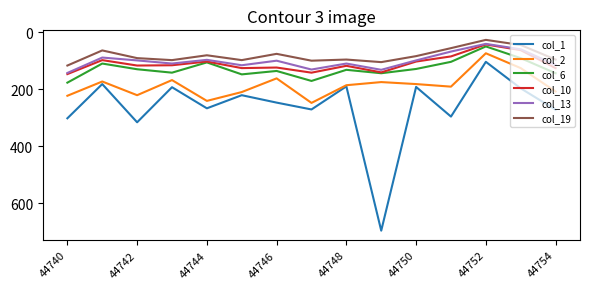

What is the smallest value displayed?

27